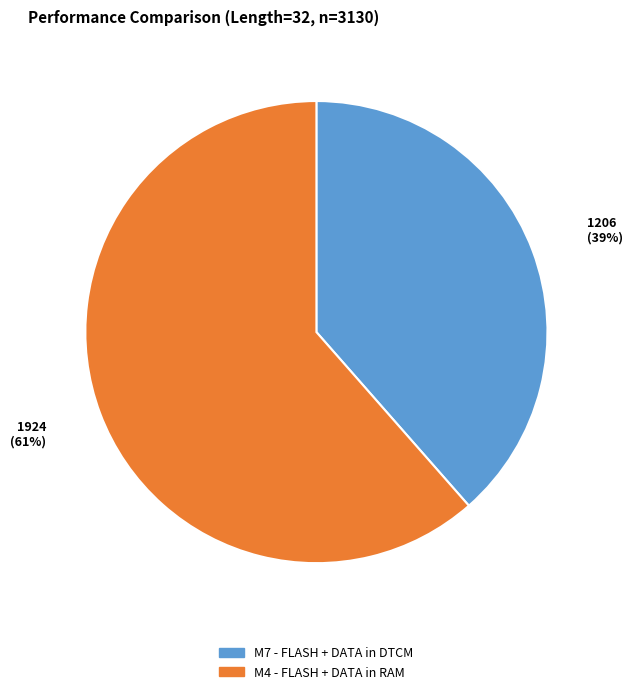

Is the sum of M4 - FLASH + DATA in RAM and M7 - FLASH + DATA in DTCM greater than half?

Yes